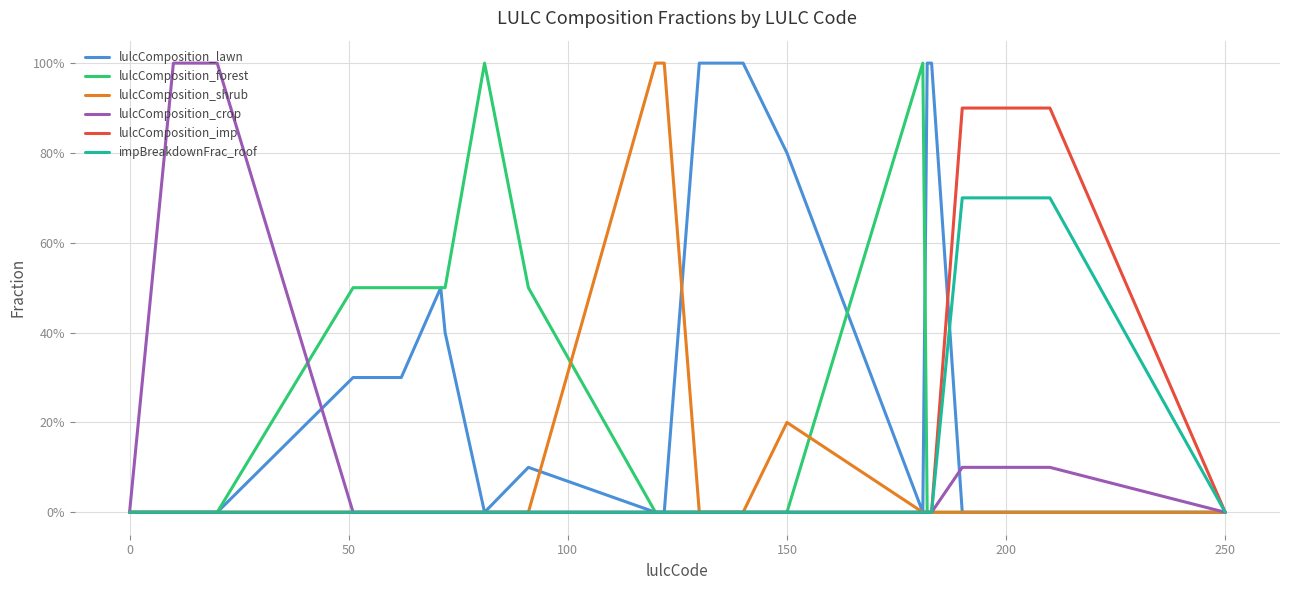

Is this an area chart (filled region under the line)?

No